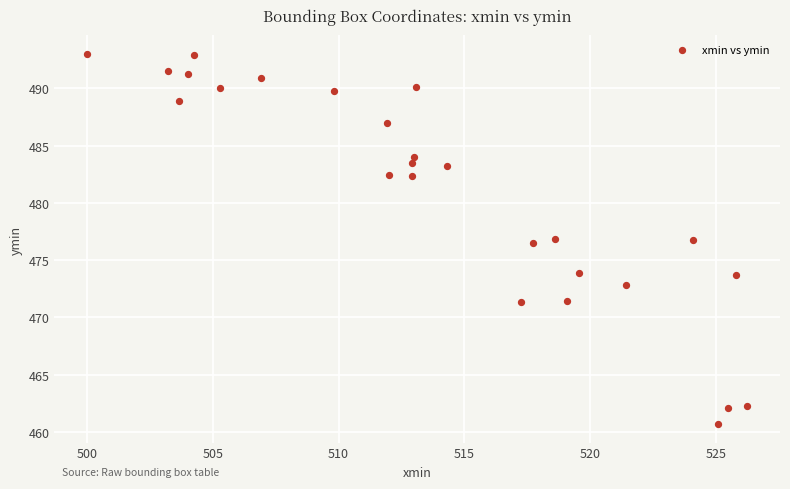

What is the range of X values (max minus min)?

26.2